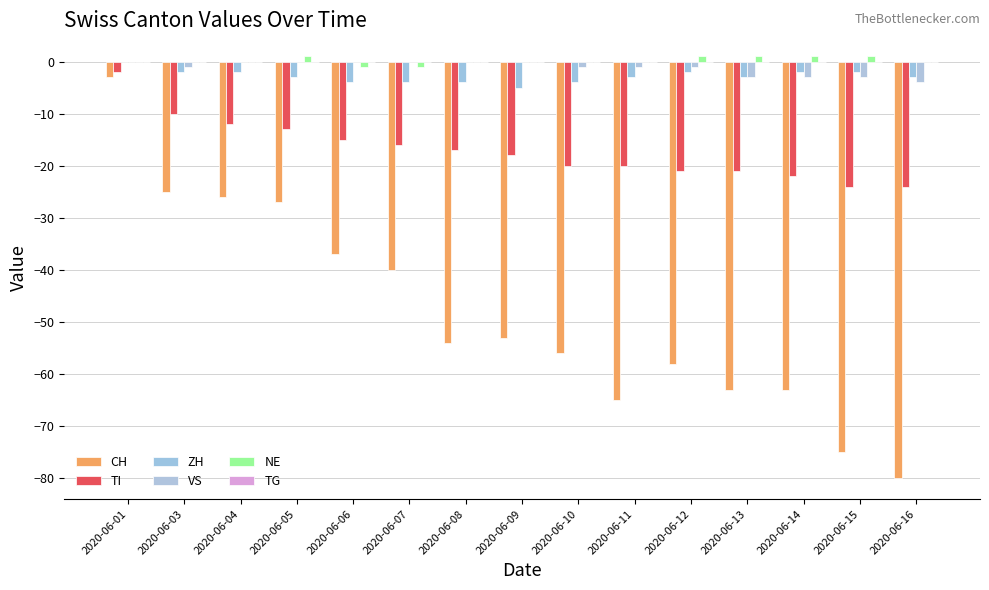

What is the total value across all series at 2020-06-14?

-89